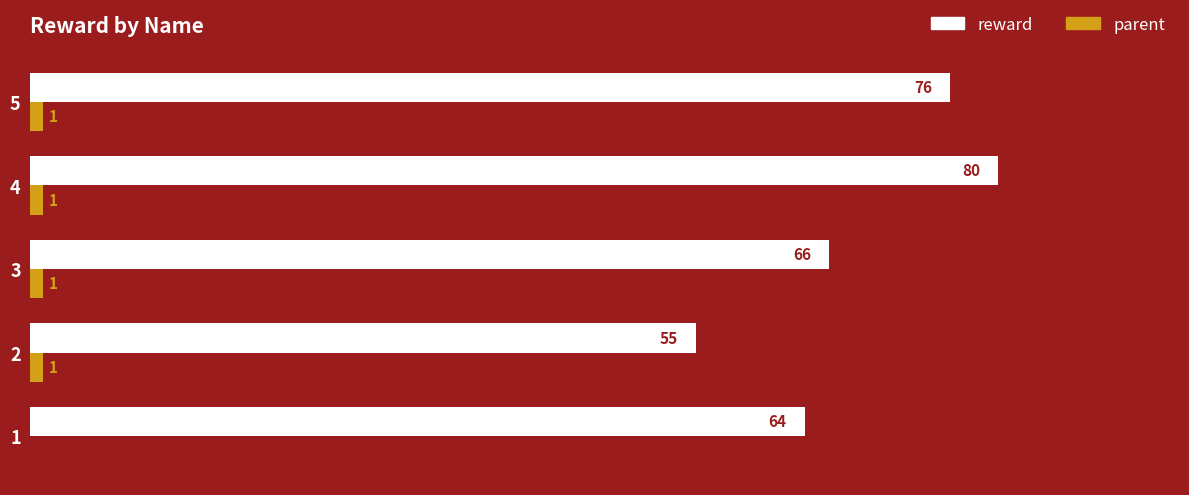

Which series has the largest total across all categories?

reward